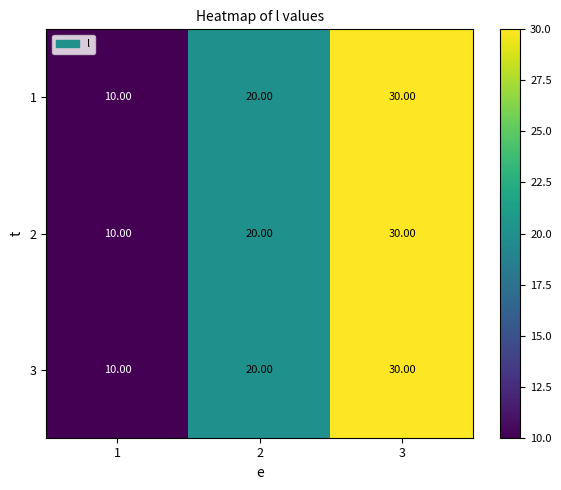

What is the sum of the 2 values at 2 and 1?

30